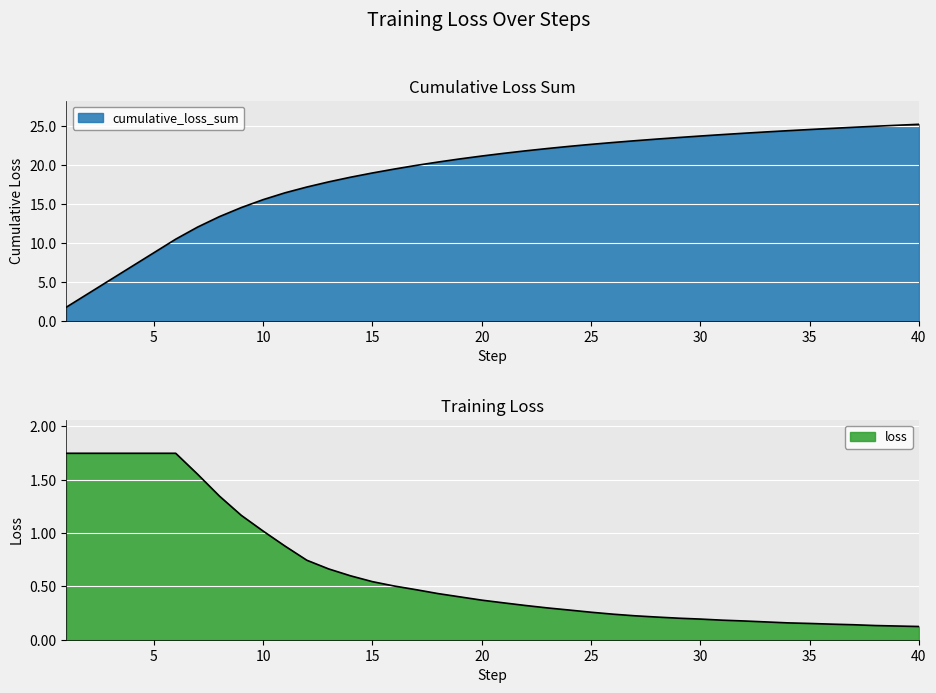

Which series has the largest total across all categories?

cumulative_loss_sum